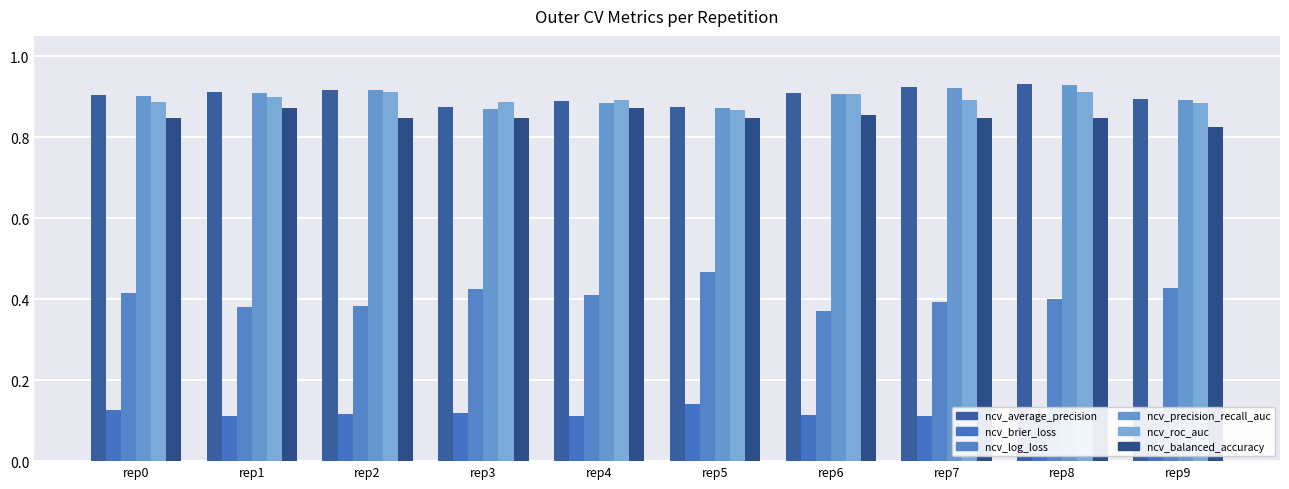

What value does the ncv_balanced_accuracy series have at rep5?

0.8